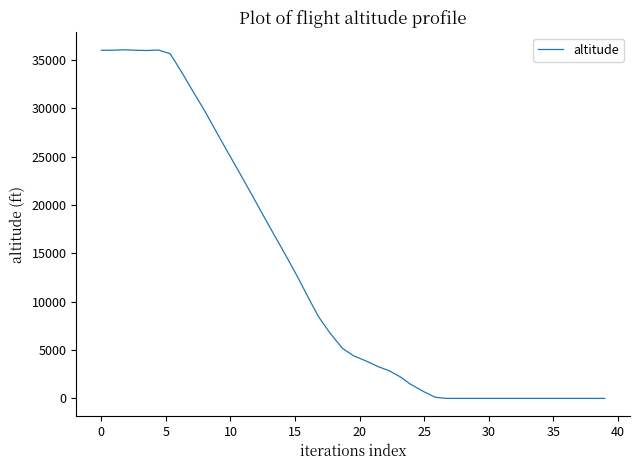

What is the difference between the maximum and minimum values?

36050